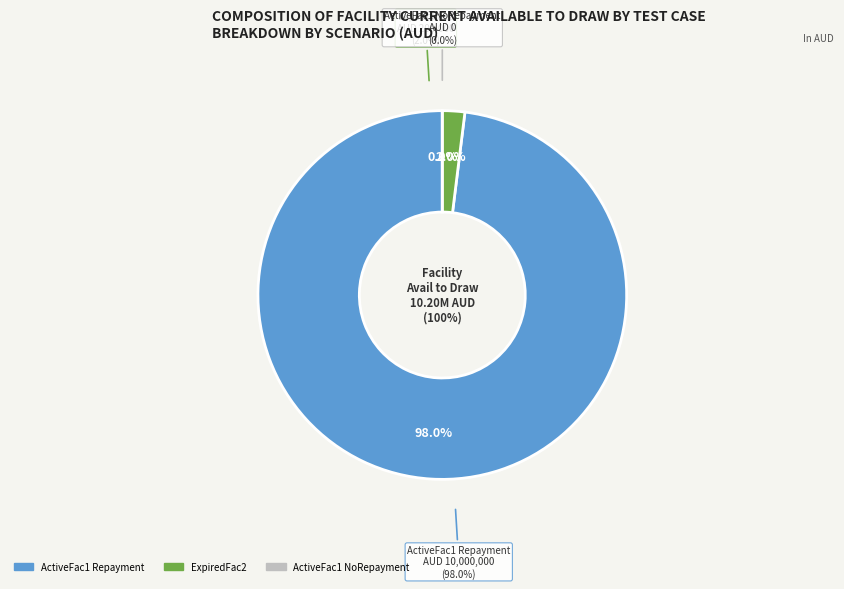

Which slice is the largest?

Expanded_Scenario1_ActiveFac1_Repayment